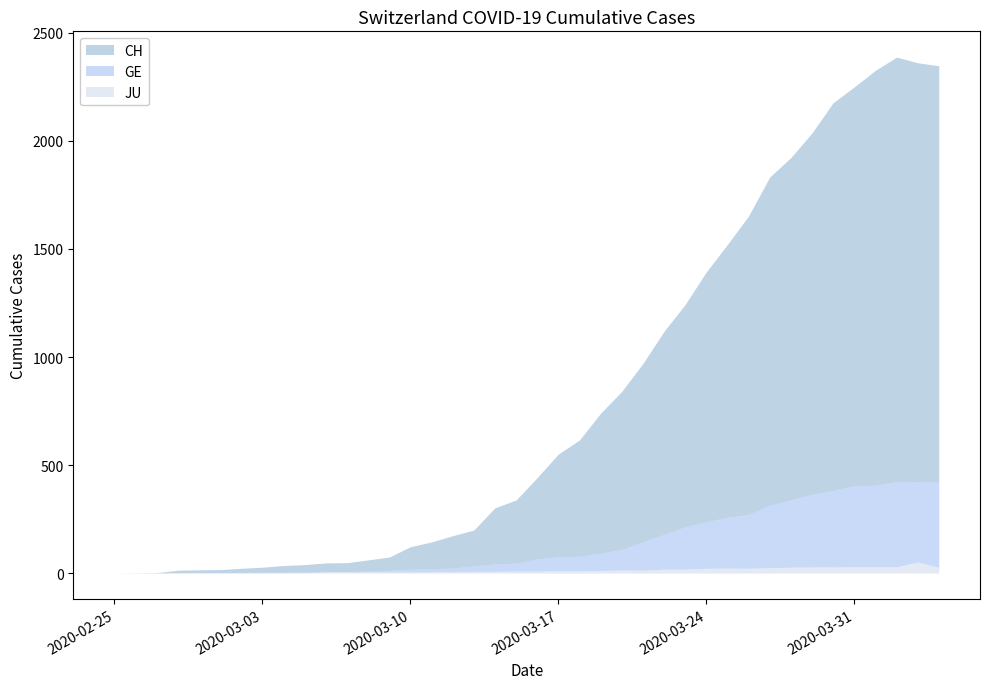

The GE series shows 4 at 2020-03-07. True or false?

False